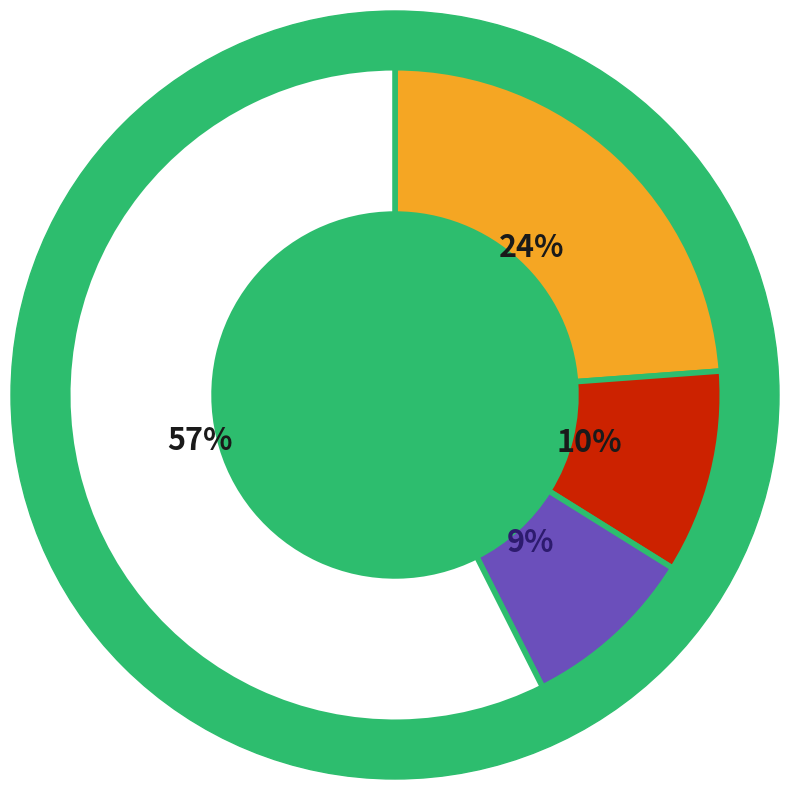

To the nearest percent, what is the average slice percentage?

25%